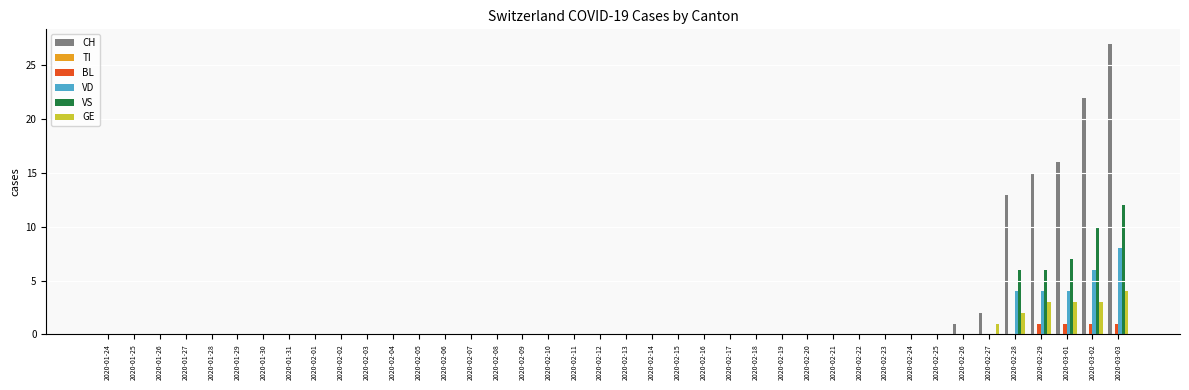

Which series has the largest total across all categories?

CH